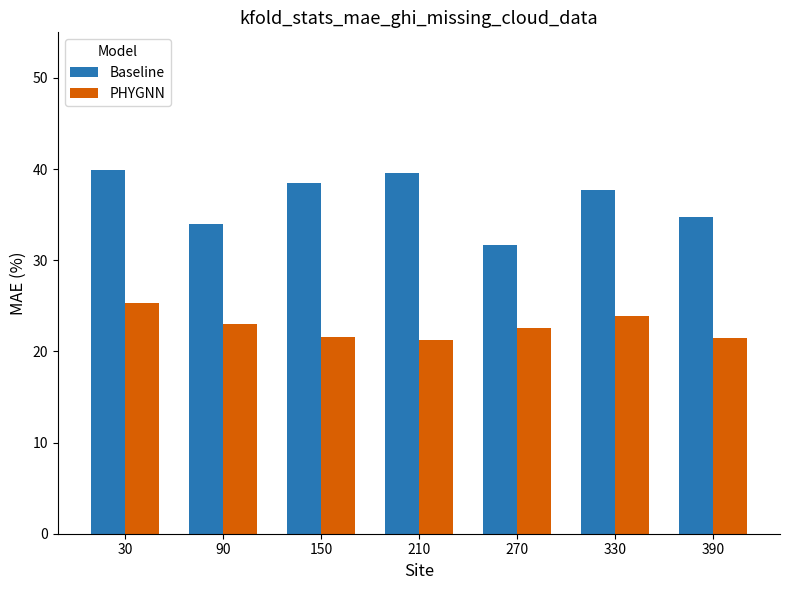

Is it true that Baseline equals 38.5 at 150?

True